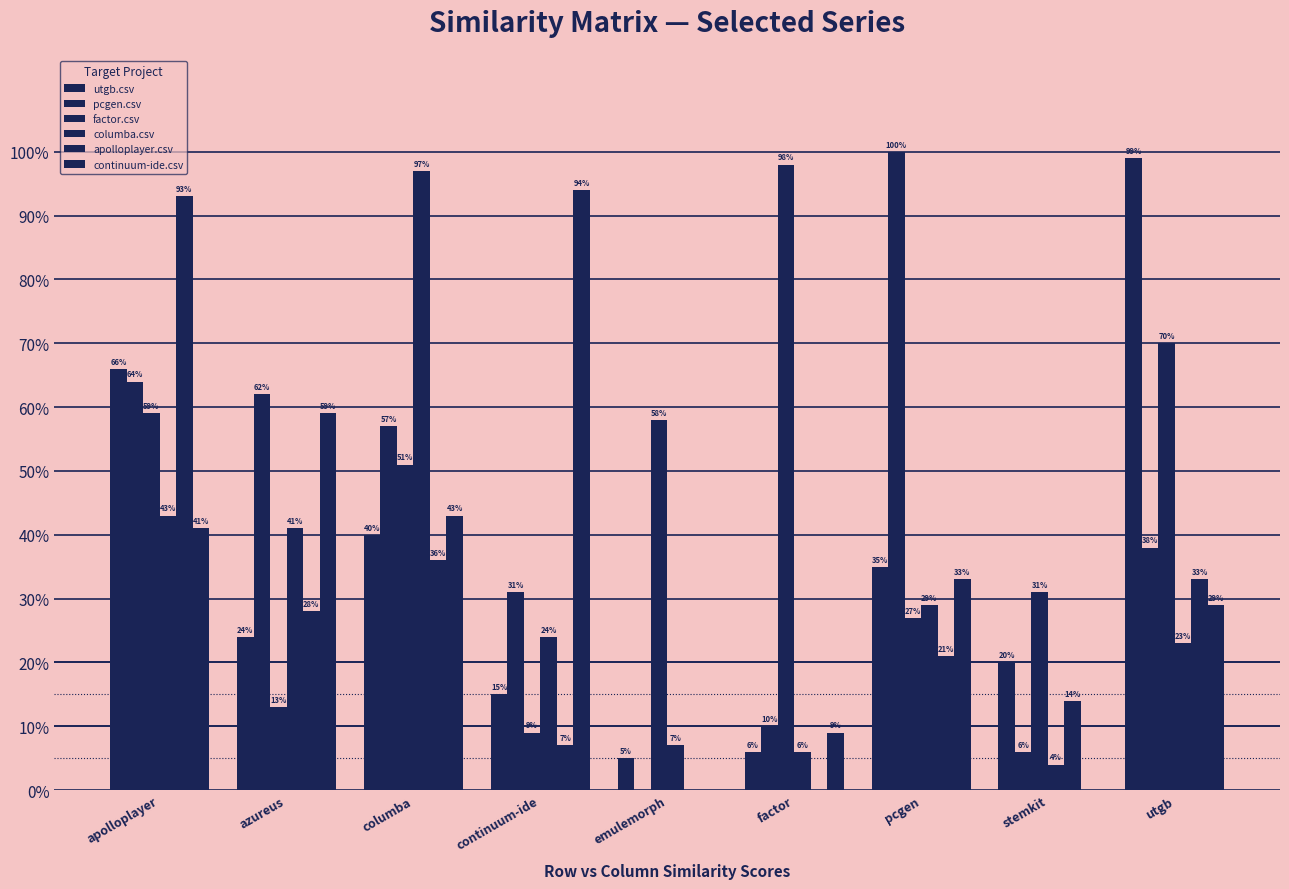

Is it true that pcgen.csv equals 0.1 at factor?

True